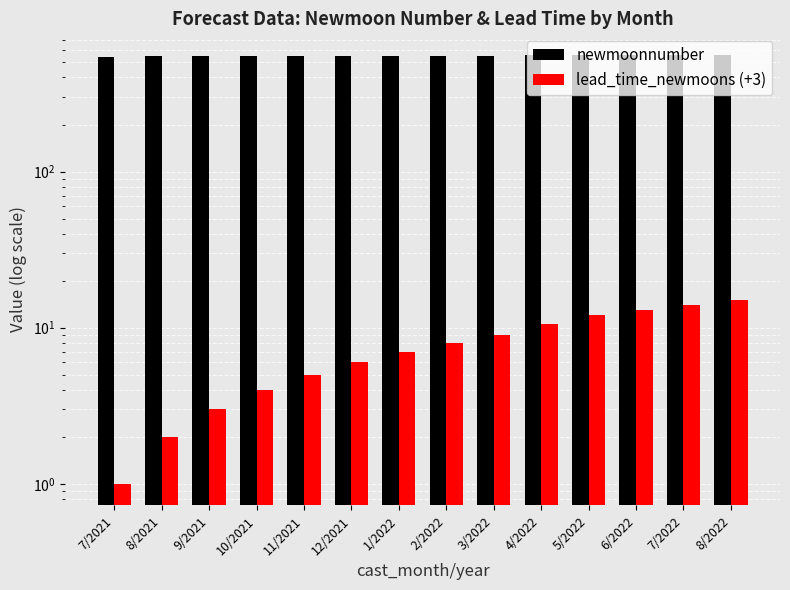

Reading left to right, what are all the values shown in this chart?

newmoonnumber: 7/2021=545.0	8/2021=546.0	9/2021=547.0	10/2021=548.0	11/2021=549.0	12/2021=550.0	1/2022=551.0	2/2022=552.0	3/2022=553.0	4/2022=554.5	5/2022=556.0	6/2022=557.0	7/2022=558.0	8/2022=559.0
lead_time_newmoons (+3): 7/2021=1.0	8/2021=2.0	9/2021=3.0	10/2021=4.0	11/2021=5.0	12/2021=6.0	1/2022=7.0	2/2022=8.0	3/2022=9.0	4/2022=10.5	5/2022=12.0	6/2022=13.0	7/2022=14.0	8/2022=15.0